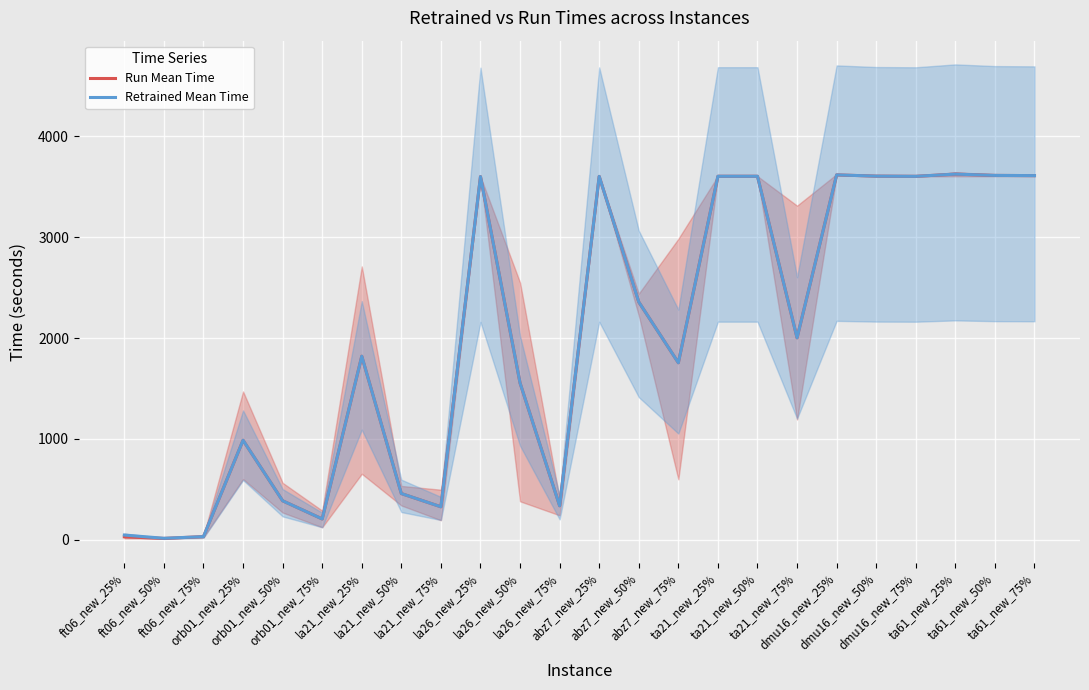

Is it true that Run Mean Time equals 532.6 at ta21_new_75%?

False